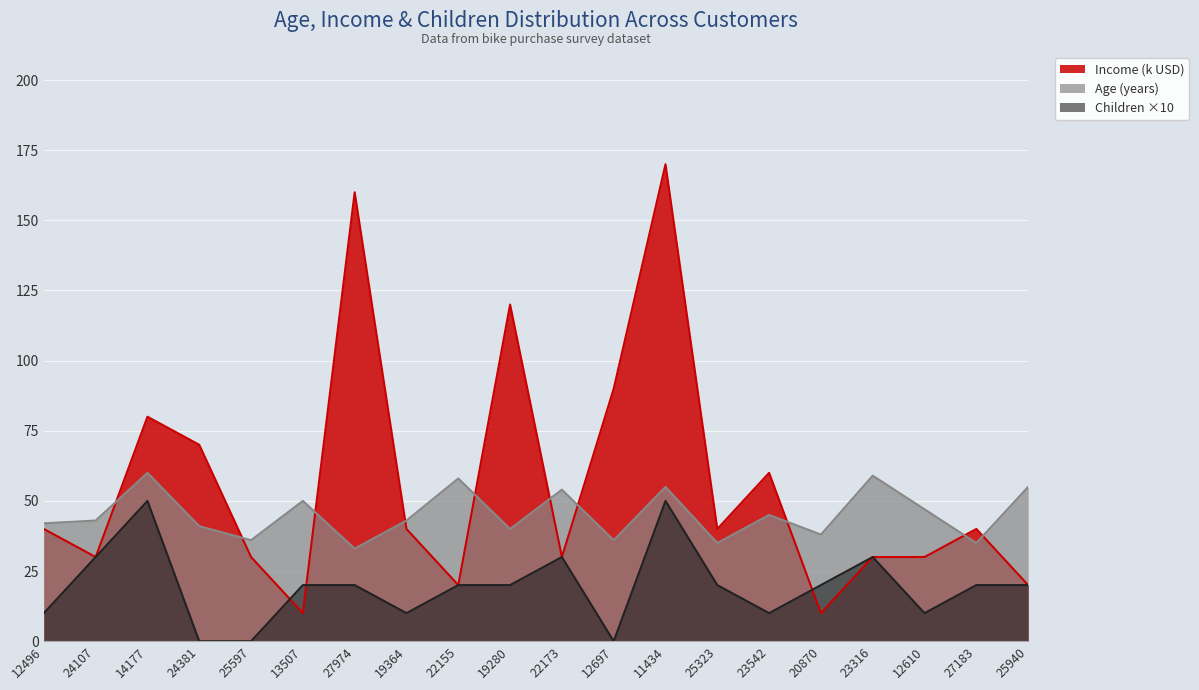

What is the label of the 20th point from the left?

25940